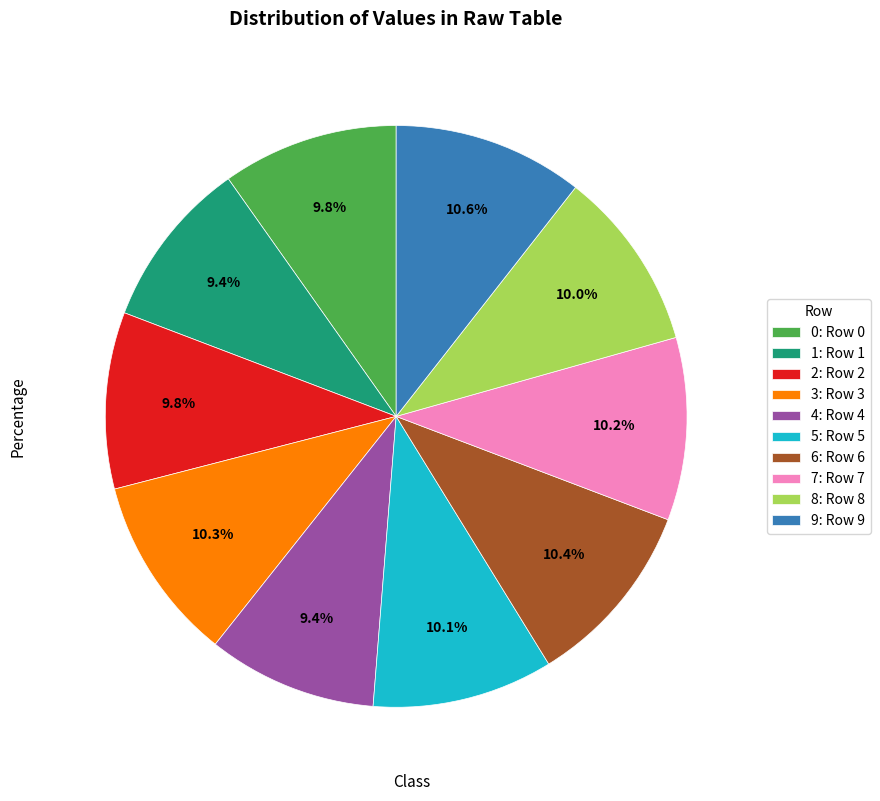

Is the sum of 0: Row 0 and 7: Row 7 greater than half?

No